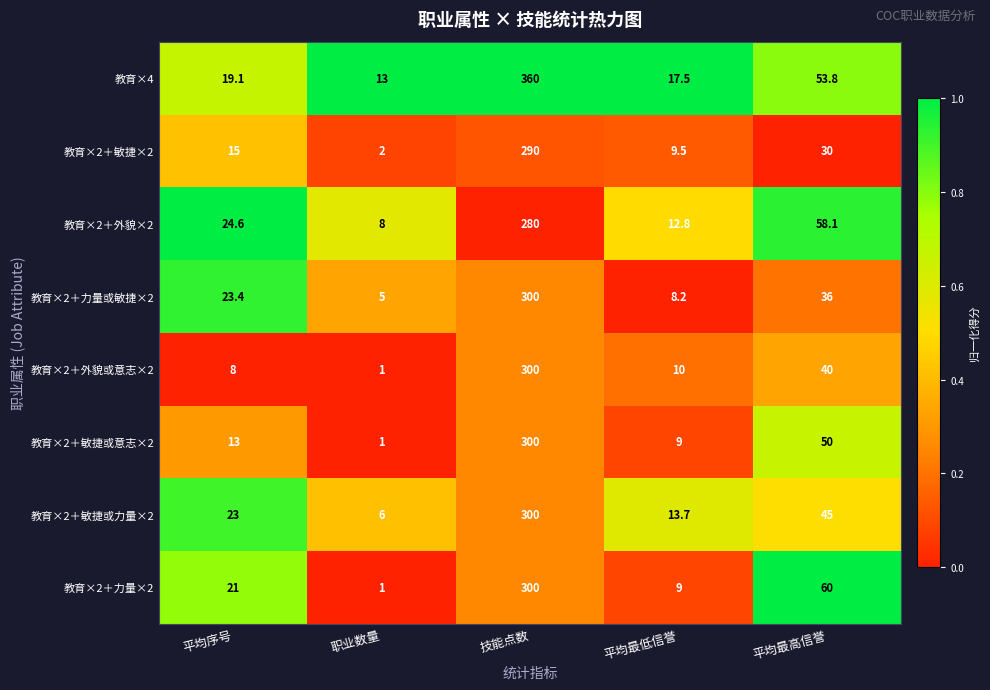

Count the number of data series in this chart.

8